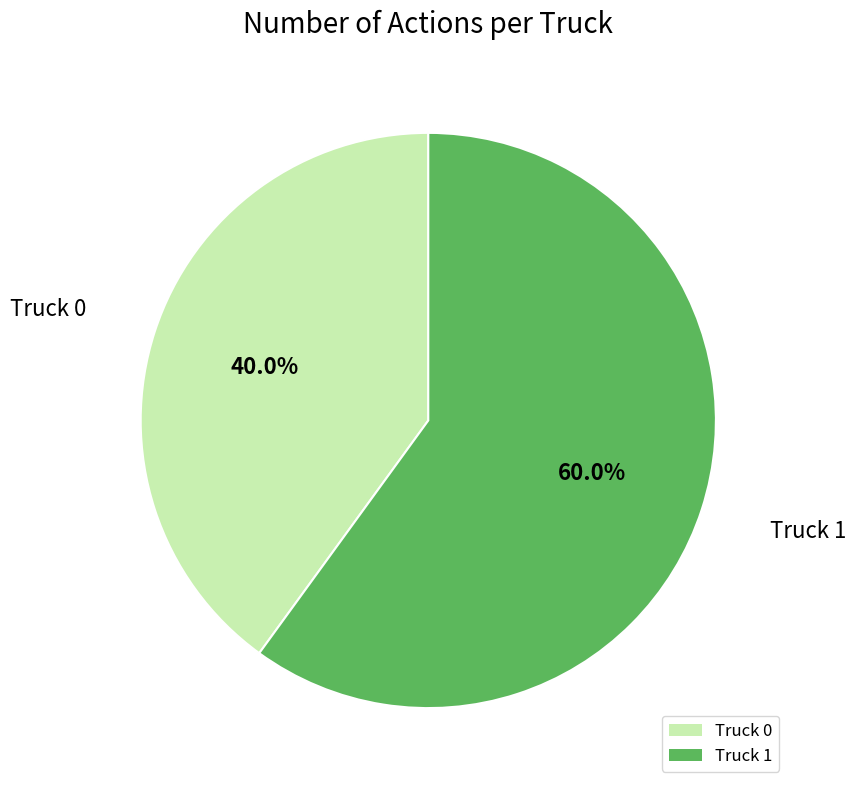

Does Truck 0 represent more than half of the total?

No